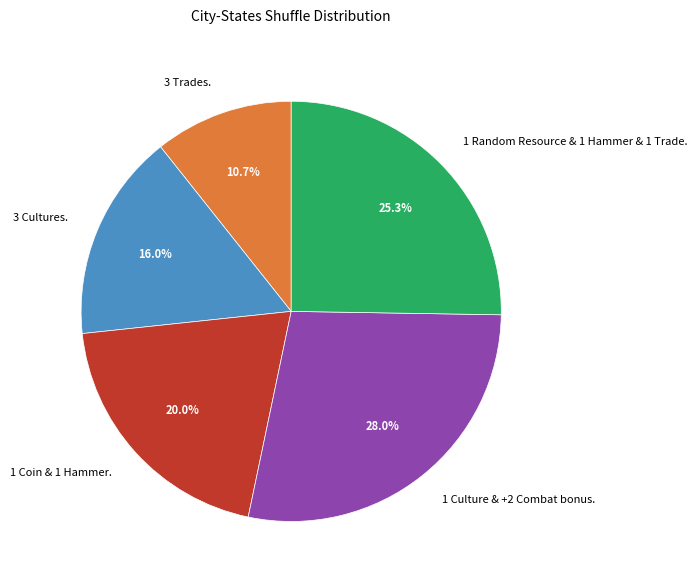

To the nearest percent, what portion does 1 Culture & +2 Combat bonus. represent?

28%